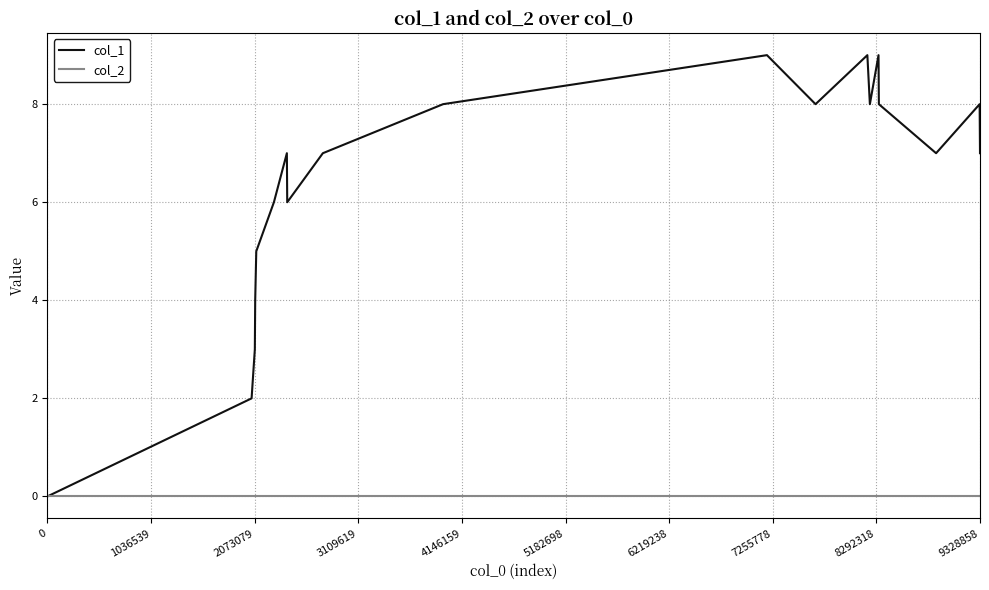

Which series has the widest spread of values?

col_1